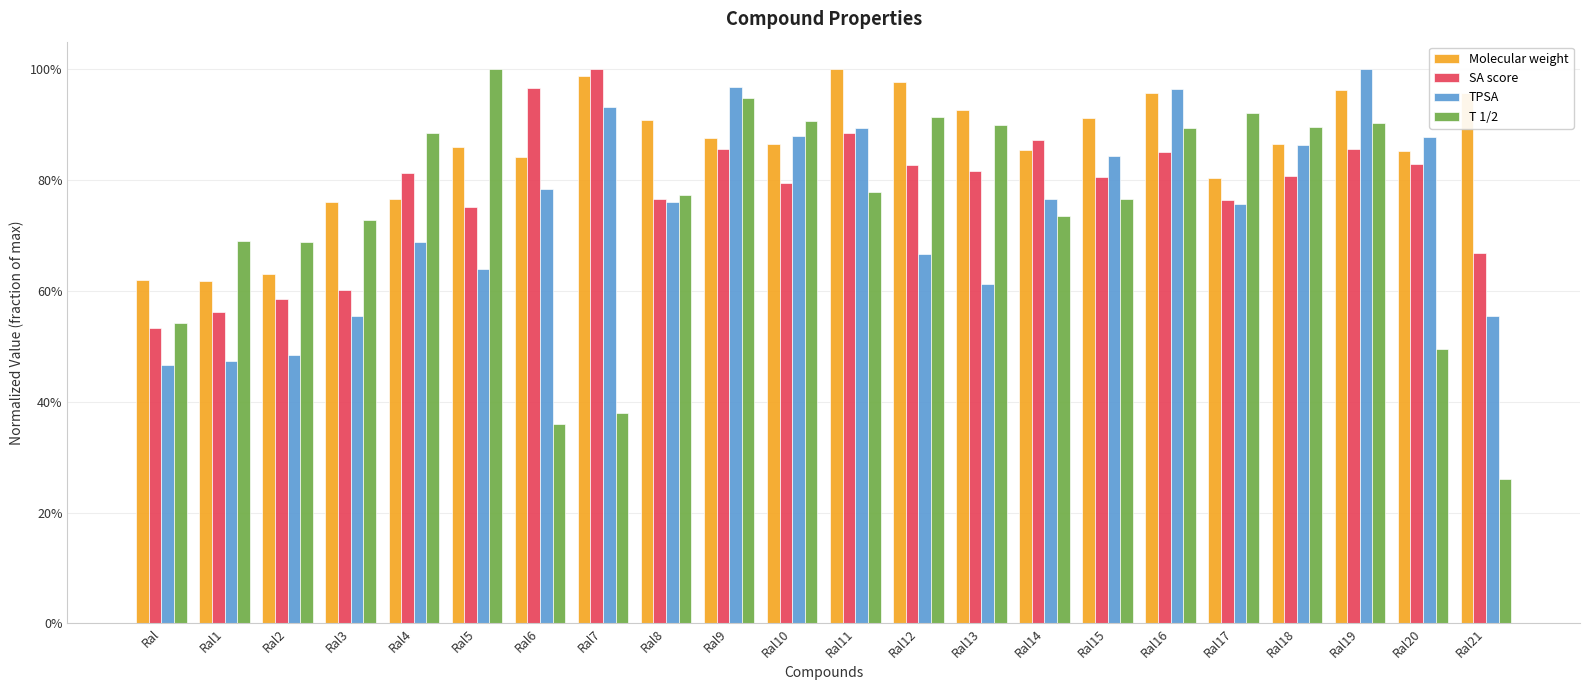

What is the label of the 11th bar from the right?

Ral11